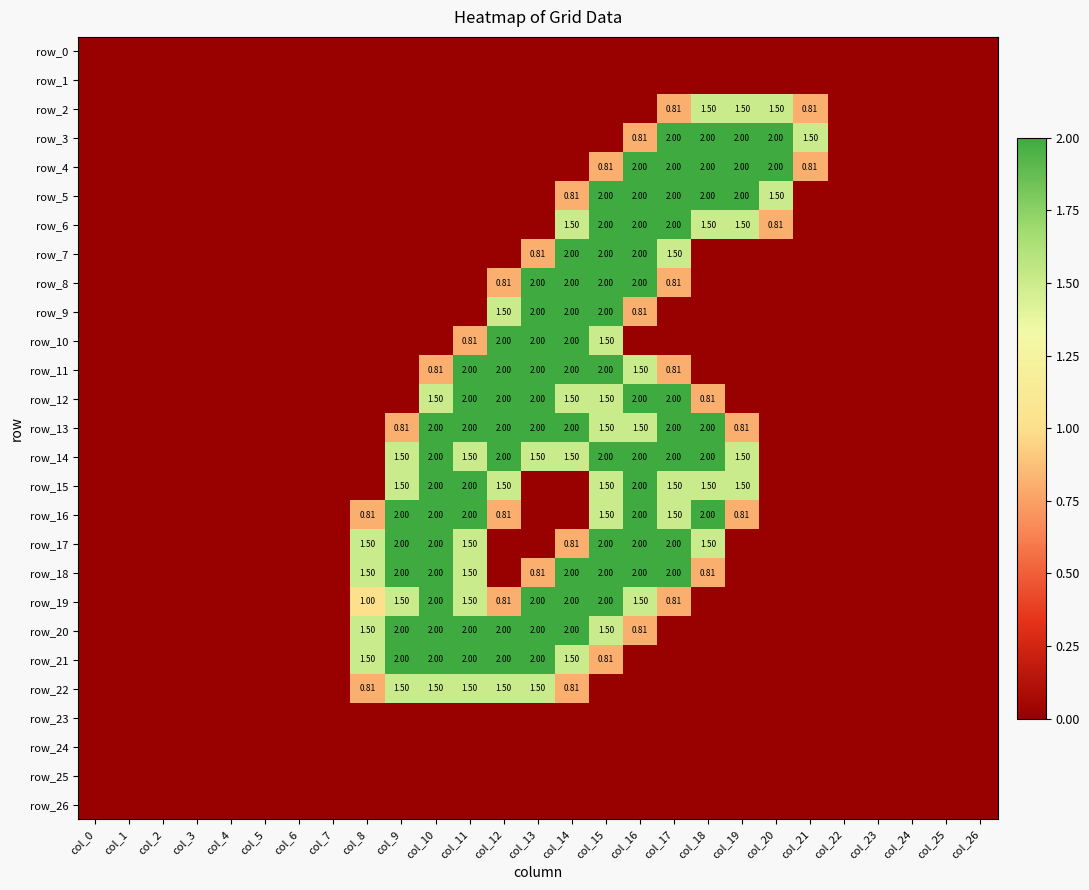

Reading left to right, what are all the values shown in this chart?

row_0: 0.0	0.0	0.0	0.0	0.0	0.0	0.0	0.0	0.0	0.0	0.0	0.0	0.0	0.0	0.0	0.0	0.0	0.0	0.0	0.0	0.0	0.0	0.0	0.0	0.0	0.0	0.0
row_1: 0.0	0.0	0.0	0.0	0.0	0.0	0.0	0.0	0.0	0.0	0.0	0.0	0.0	0.0	0.0	0.0	0.0	0.0	0.0	0.0	0.0	0.0	0.0	0.0	0.0	0.0	0.0
row_2: 0.0	0.0	0.0	0.0	0.0	0.0	0.0	0.0	0.0	0.0	0.0	0.0	0.0	0.0	0.0	0.0	0.0	0.8	1.5	1.5	1.5	0.8	0.0	0.0	0.0	0.0	0.0
row_3: 0.0	0.0	0.0	0.0	0.0	0.0	0.0	0.0	0.0	0.0	0.0	0.0	0.0	0.0	0.0	0.0	0.8	2.0	2.0	2.0	2.0	1.5	0.0	0.0	0.0	0.0	0.0
row_4: 0.0	0.0	0.0	0.0	0.0	0.0	0.0	0.0	0.0	0.0	0.0	0.0	0.0	0.0	0.0	0.8	2.0	2.0	2.0	2.0	2.0	0.8	0.0	0.0	0.0	0.0	0.0
row_5: 0.0	0.0	0.0	0.0	0.0	0.0	0.0	0.0	0.0	0.0	0.0	0.0	0.0	0.0	0.8	2.0	2.0	2.0	2.0	2.0	1.5	0.0	0.0	0.0	0.0	0.0	0.0
row_6: 0.0	0.0	0.0	0.0	0.0	0.0	0.0	0.0	0.0	0.0	0.0	0.0	0.0	0.0	1.5	2.0	2.0	2.0	1.5	1.5	0.8	0.0	0.0	0.0	0.0	0.0	0.0
row_7: 0.0	0.0	0.0	0.0	0.0	0.0	0.0	0.0	0.0	0.0	0.0	0.0	0.0	0.8	2.0	2.0	2.0	1.5	0.0	0.0	0.0	0.0	0.0	0.0	0.0	0.0	0.0
row_8: 0.0	0.0	0.0	0.0	0.0	0.0	0.0	0.0	0.0	0.0	0.0	0.0	0.8	2.0	2.0	2.0	2.0	0.8	0.0	0.0	0.0	0.0	0.0	0.0	0.0	0.0	0.0
row_9: 0.0	0.0	0.0	0.0	0.0	0.0	0.0	0.0	0.0	0.0	0.0	0.0	1.5	2.0	2.0	2.0	0.8	0.0	0.0	0.0	0.0	0.0	0.0	0.0	0.0	0.0	0.0
row_10: 0.0	0.0	0.0	0.0	0.0	0.0	0.0	0.0	0.0	0.0	0.0	0.8	2.0	2.0	2.0	1.5	0.0	0.0	0.0	0.0	0.0	0.0	0.0	0.0	0.0	0.0	0.0
row_11: 0.0	0.0	0.0	0.0	0.0	0.0	0.0	0.0	0.0	0.0	0.8	2.0	2.0	2.0	2.0	2.0	1.5	0.8	0.0	0.0	0.0	0.0	0.0	0.0	0.0	0.0	0.0
row_12: 0.0	0.0	0.0	0.0	0.0	0.0	0.0	0.0	0.0	0.0	1.5	2.0	2.0	2.0	1.5	1.5	2.0	2.0	0.8	0.0	0.0	0.0	0.0	0.0	0.0	0.0	0.0
row_13: 0.0	0.0	0.0	0.0	0.0	0.0	0.0	0.0	0.0	0.8	2.0	2.0	2.0	2.0	2.0	1.5	1.5	2.0	2.0	0.8	0.0	0.0	0.0	0.0	0.0	0.0	0.0
row_14: 0.0	0.0	0.0	0.0	0.0	0.0	0.0	0.0	0.0	1.5	2.0	1.5	2.0	1.5	1.5	2.0	2.0	2.0	2.0	1.5	0.0	0.0	0.0	0.0	0.0	0.0	0.0
row_15: 0.0	0.0	0.0	0.0	0.0	0.0	0.0	0.0	0.0	1.5	2.0	2.0	1.5	0.0	0.0	1.5	2.0	1.5	1.5	1.5	0.0	0.0	0.0	0.0	0.0	0.0	0.0
row_16: 0.0	0.0	0.0	0.0	0.0	0.0	0.0	0.0	0.8	2.0	2.0	2.0	0.8	0.0	0.0	1.5	2.0	1.5	2.0	0.8	0.0	0.0	0.0	0.0	0.0	0.0	0.0
row_17: 0.0	0.0	0.0	0.0	0.0	0.0	0.0	0.0	1.5	2.0	2.0	1.5	0.0	0.0	0.8	2.0	2.0	2.0	1.5	0.0	0.0	0.0	0.0	0.0	0.0	0.0	0.0
row_18: 0.0	0.0	0.0	0.0	0.0	0.0	0.0	0.0	1.5	2.0	2.0	1.5	0.0	0.8	2.0	2.0	2.0	2.0	0.8	0.0	0.0	0.0	0.0	0.0	0.0	0.0	0.0
row_19: 0.0	0.0	0.0	0.0	0.0	0.0	0.0	0.0	1.0	1.5	2.0	1.5	0.8	2.0	2.0	2.0	1.5	0.8	0.0	0.0	0.0	0.0	0.0	0.0	0.0	0.0	0.0
row_20: 0.0	0.0	0.0	0.0	0.0	0.0	0.0	0.0	1.5	2.0	2.0	2.0	2.0	2.0	2.0	1.5	0.8	0.0	0.0	0.0	0.0	0.0	0.0	0.0	0.0	0.0	0.0
row_21: 0.0	0.0	0.0	0.0	0.0	0.0	0.0	0.0	1.5	2.0	2.0	2.0	2.0	2.0	1.5	0.8	0.0	0.0	0.0	0.0	0.0	0.0	0.0	0.0	0.0	0.0	0.0
row_22: 0.0	0.0	0.0	0.0	0.0	0.0	0.0	0.0	0.8	1.5	1.5	1.5	1.5	1.5	0.8	0.0	0.0	0.0	0.0	0.0	0.0	0.0	0.0	0.0	0.0	0.0	0.0
row_23: 0.0	0.0	0.0	0.0	0.0	0.0	0.0	0.0	0.0	0.0	0.0	0.0	0.0	0.0	0.0	0.0	0.0	0.0	0.0	0.0	0.0	0.0	0.0	0.0	0.0	0.0	0.0
row_24: 0.0	0.0	0.0	0.0	0.0	0.0	0.0	0.0	0.0	0.0	0.0	0.0	0.0	0.0	0.0	0.0	0.0	0.0	0.0	0.0	0.0	0.0	0.0	0.0	0.0	0.0	0.0
row_25: 0.0	0.0	0.0	0.0	0.0	0.0	0.0	0.0	0.0	0.0	0.0	0.0	0.0	0.0	0.0	0.0	0.0	0.0	0.0	0.0	0.0	0.0	0.0	0.0	0.0	0.0	0.0
row_26: 0.0	0.0	0.0	0.0	0.0	0.0	0.0	0.0	0.0	0.0	0.0	0.0	0.0	0.0	0.0	0.0	0.0	0.0	0.0	0.0	0.0	0.0	0.0	0.0	0.0	0.0	0.0